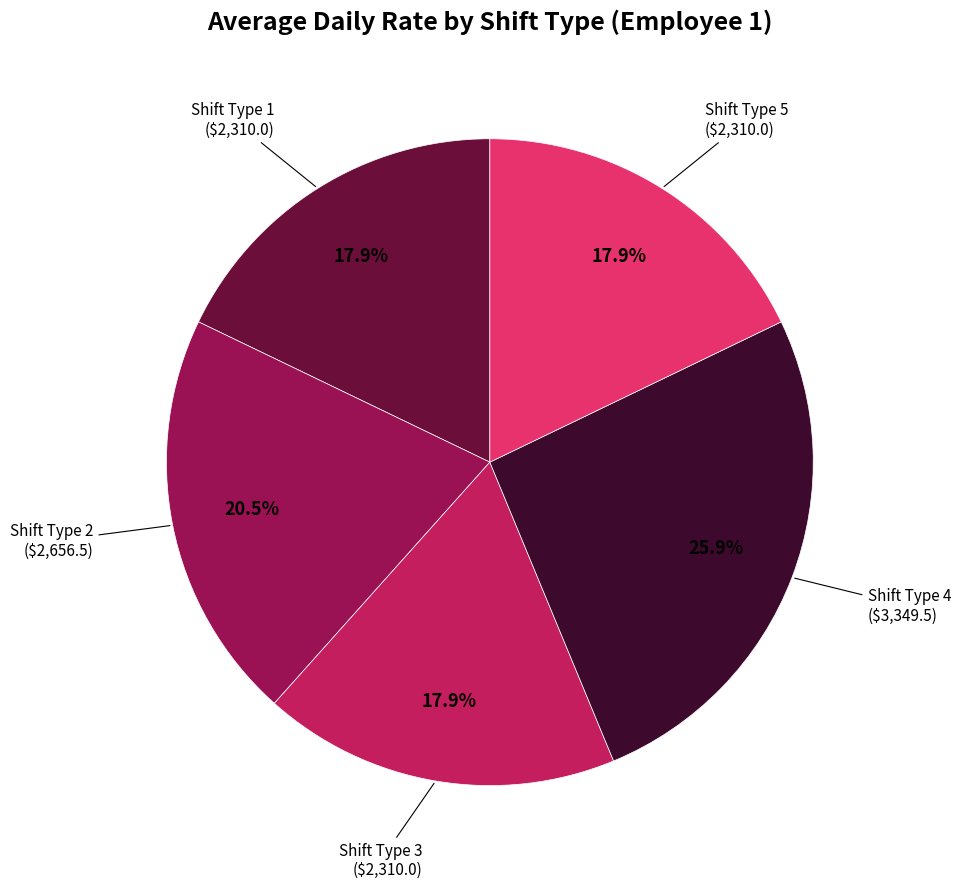

To the nearest percent, what is the difference between the largest and smallest slice percentages?

8%